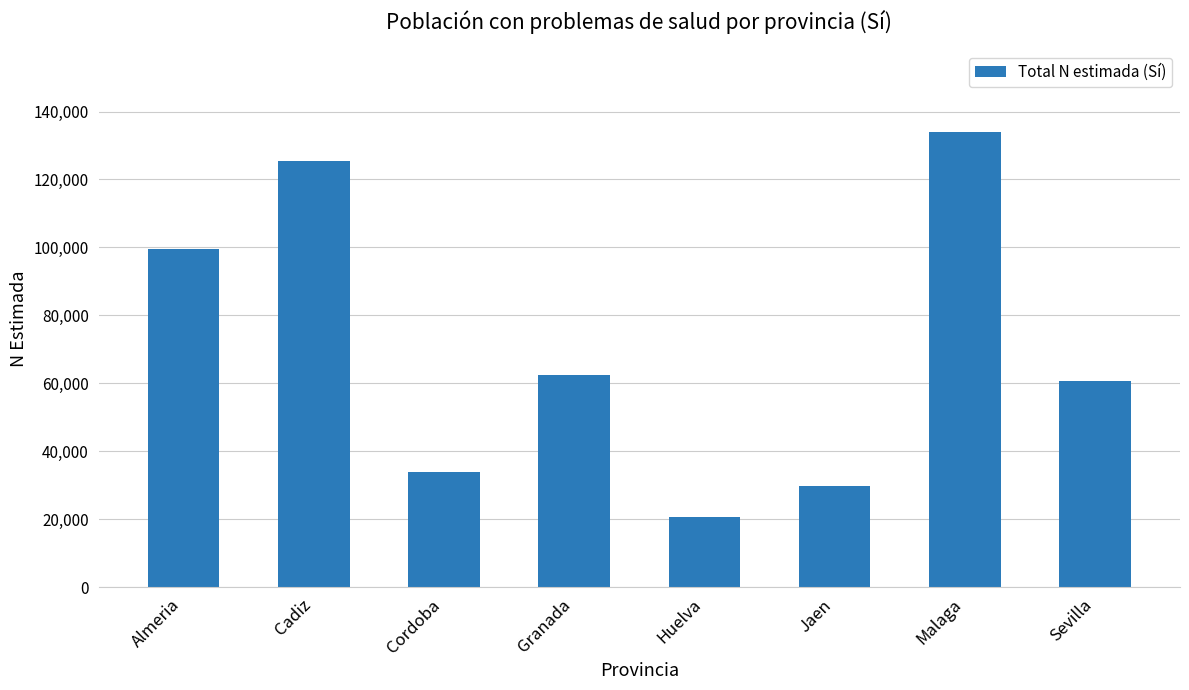

What is the sum of all values?

566298